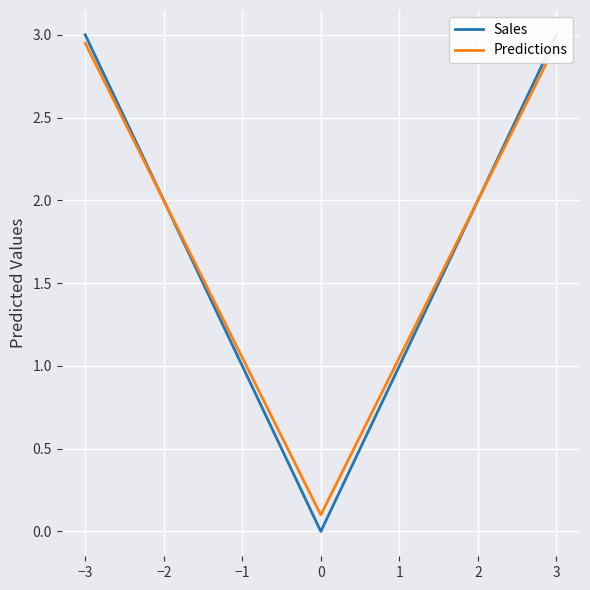

What is the average value of the Predictions series?

1.6